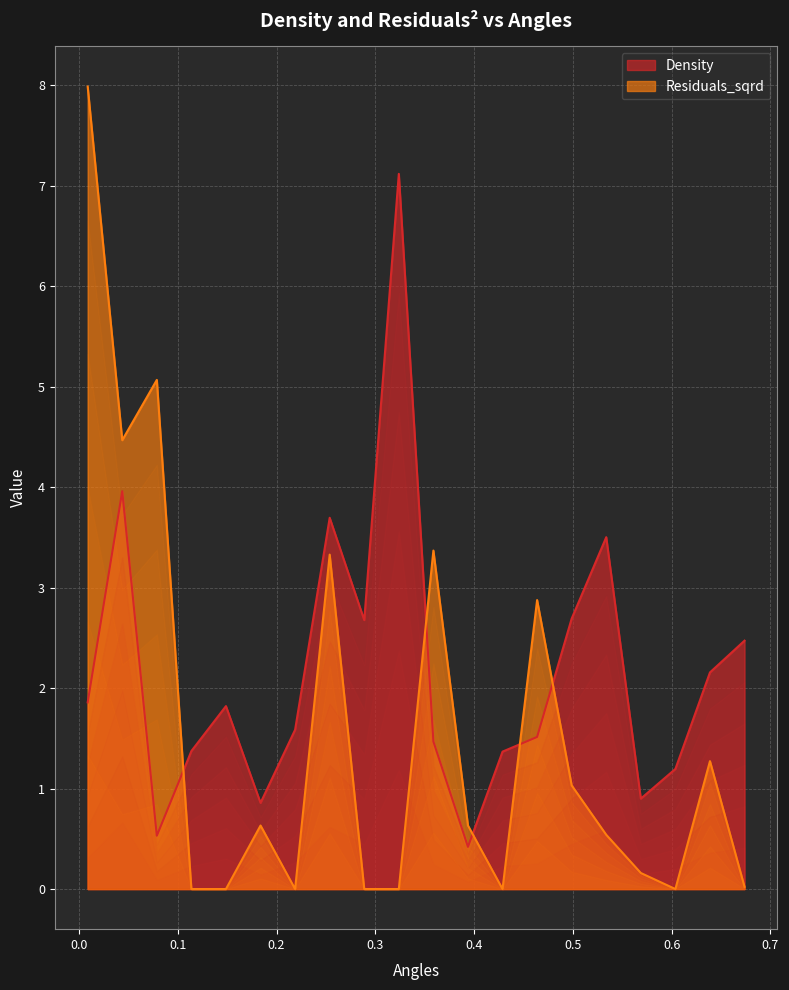

Reading left to right, list all the values displayed in this chart.

Density: 1.9	4.0	0.5	1.4	1.8	0.9	1.6	3.7	2.7	7.1	1.5	0.4	1.4	1.5	2.7	3.5	0.9	1.2	2.2	2.5
Residuals_sqrd: 8.0	4.5	5.1	0.0	0.0	0.6	0.0	3.3	0.0	0.0	3.4	0.6	0.0	2.9	1.0	0.5	0.2	0.0	1.3	0.0